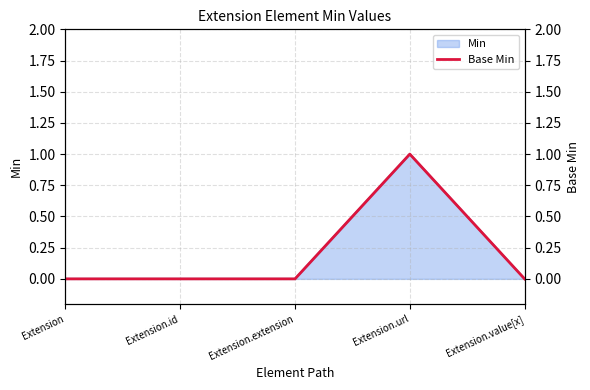

Rank the categories by value from lowest to highest.

Extension, Extension.id, Extension.extension, Extension.value[x], Extension.url